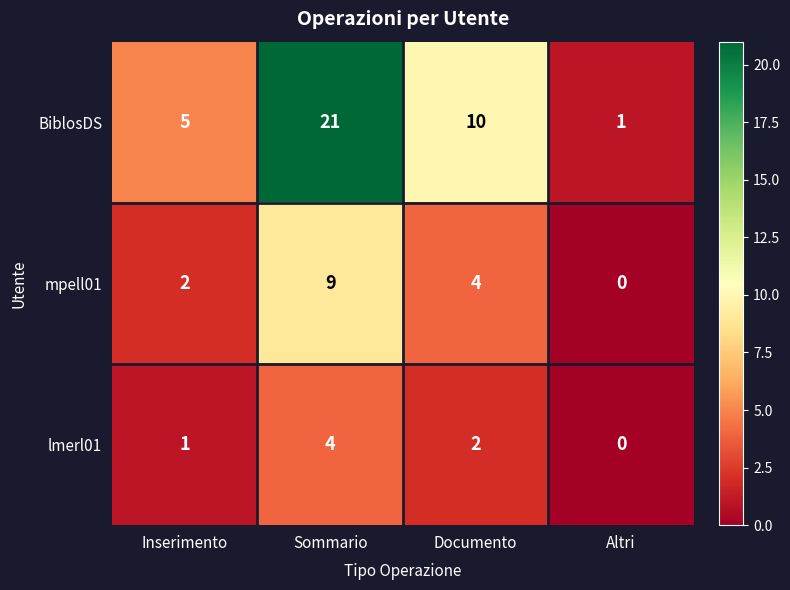

Which series has the largest total across all categories?

BiblosDS